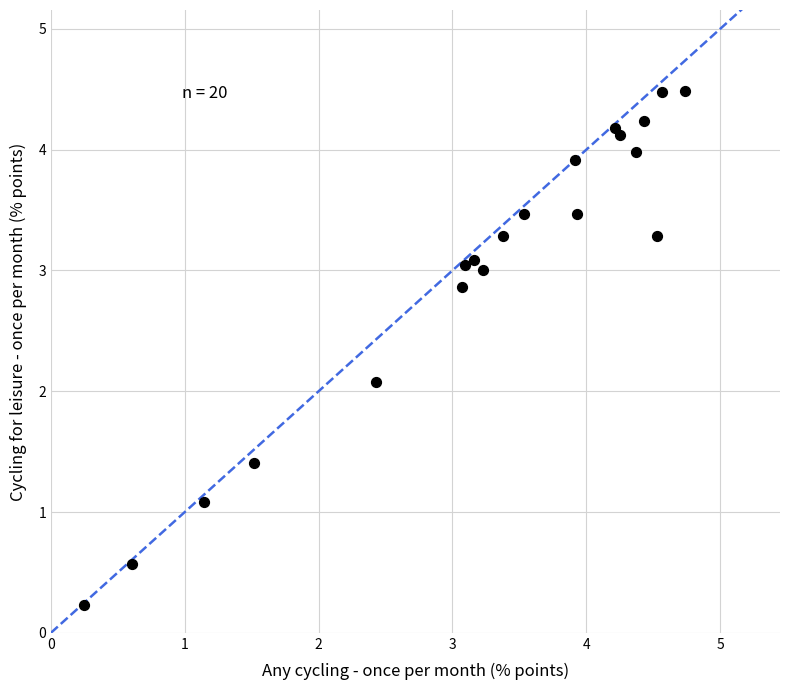

What Y value in the scatter plot is closest to 2?

2.1